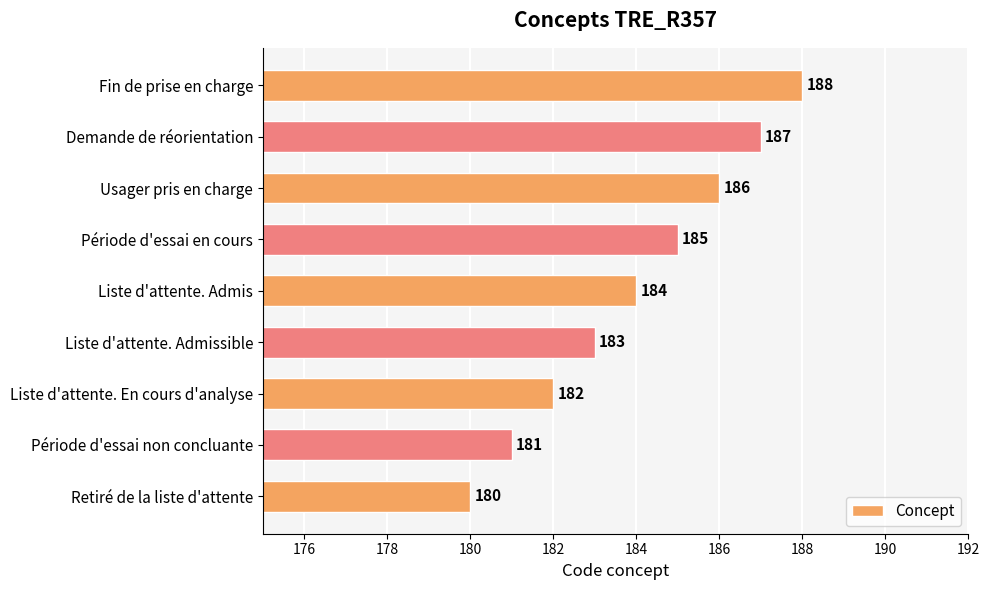

Which label corresponds to the largest value in the chart?

Fin de prise en charge